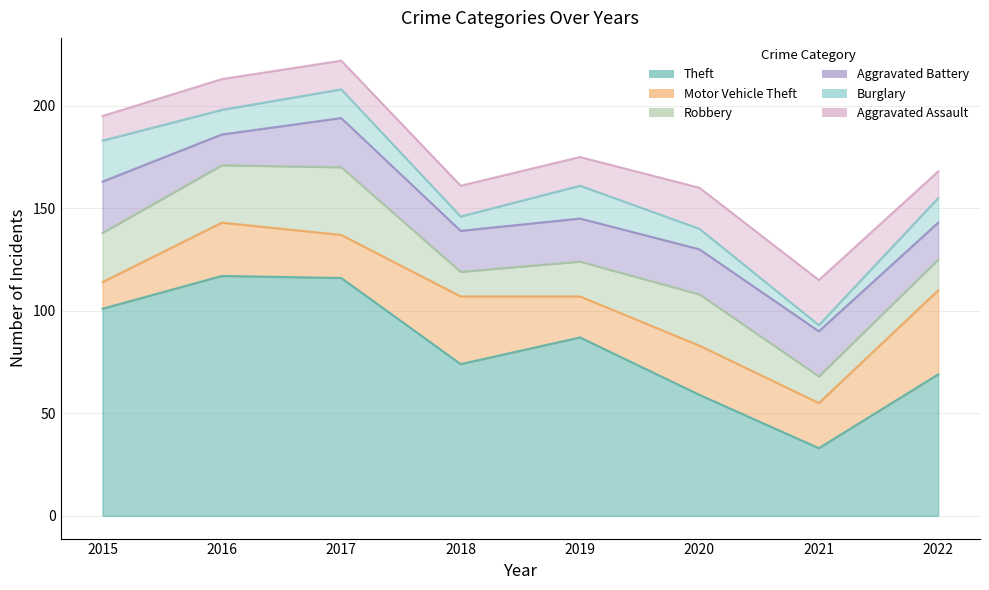

True or false: Theft and Robbery intersect in this chart.

False